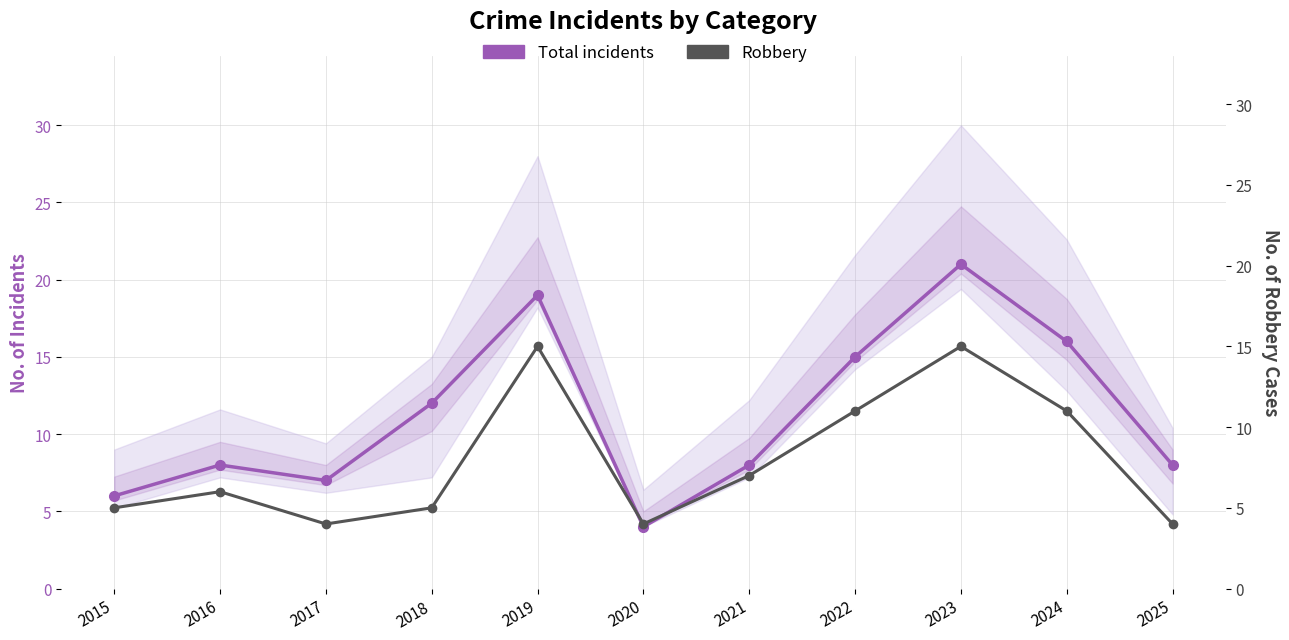

Is the value of Robbery at 2018 greater than the value of Total incidents at 2020?

Yes